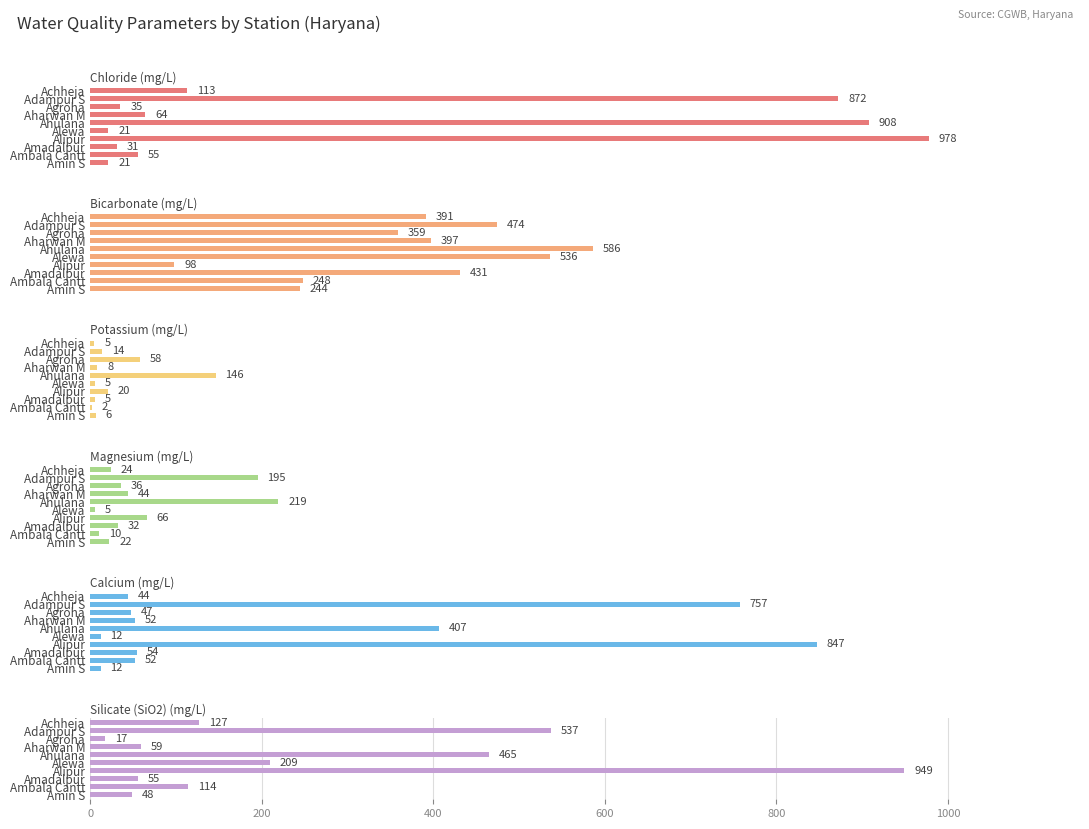

What is the value of the Calcium (mg/L) bar at the 3rd from the left?

47.0